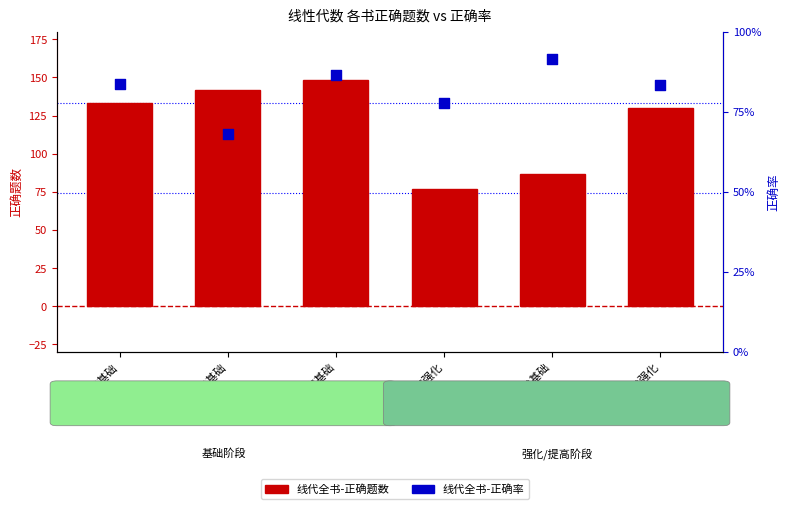

At how many categories does at least one series exceed 13?

6